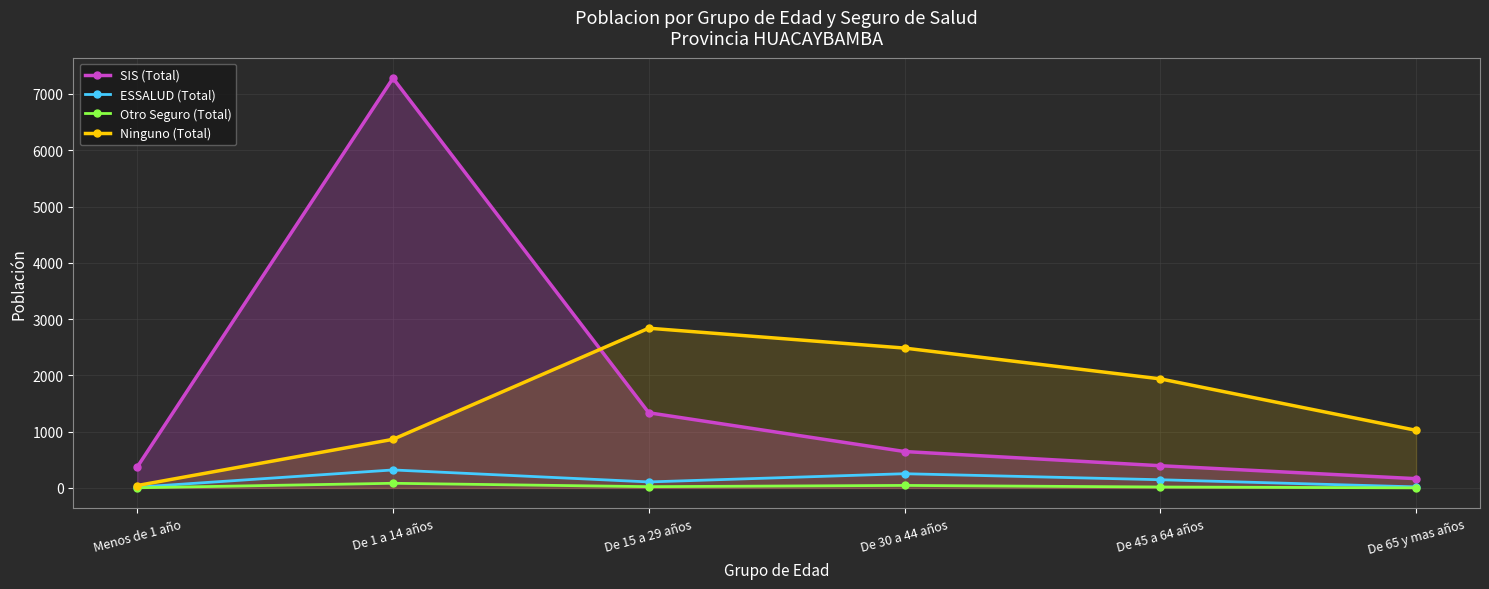

Is it true that ESSALUD (Total) equals 320 at De 1 a 14 años?

True